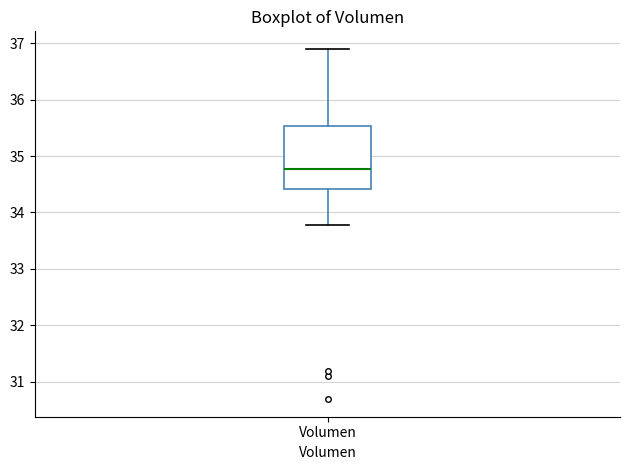

Transcribe this box plot: give where the median line is, the range the box spans, and where the two whiskers end, as read against the y-axis. The values are not printed on the chart, so give them approximately, as read against the axis.

median 34.8, box 34.4 to 35.5, whiskers 33.8 to 36.9